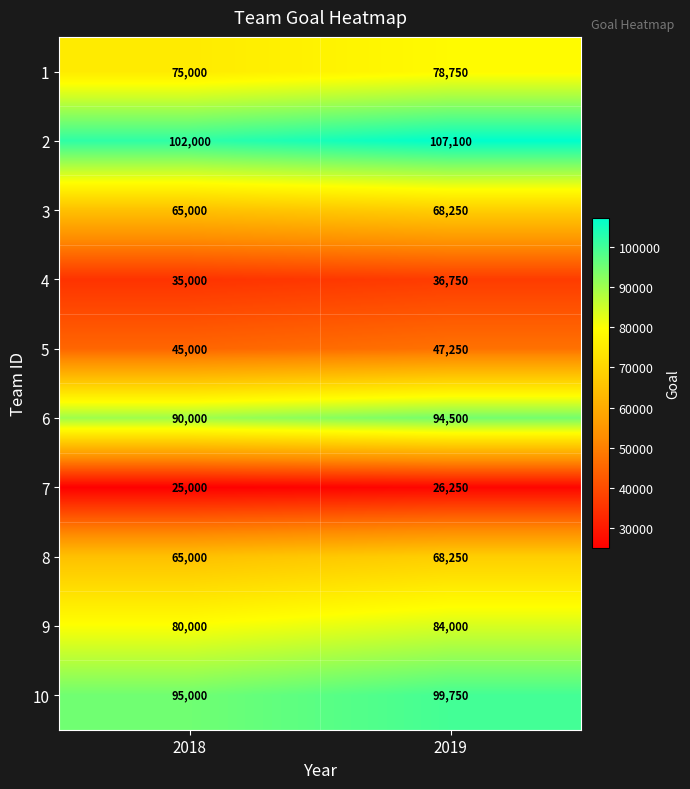

What is the difference between the maximum and minimum values in the 10 series?

4750